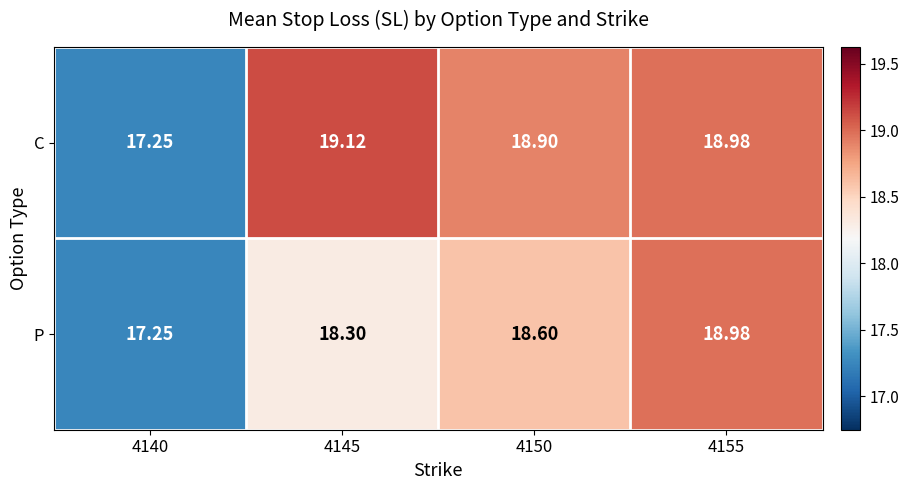

Which series has the largest total across all categories?

C